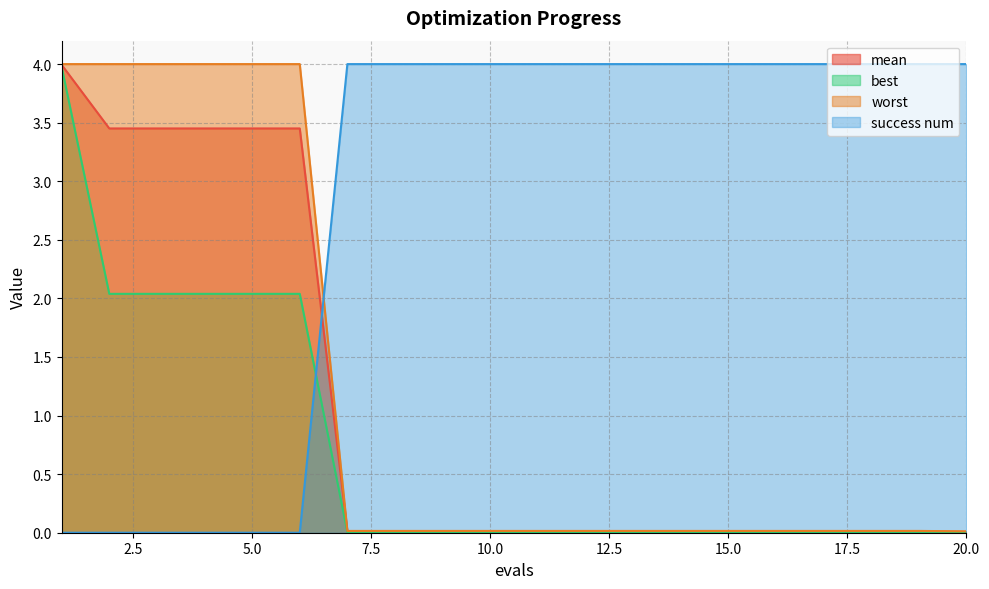

How many intersections are there between success num and mean?

1